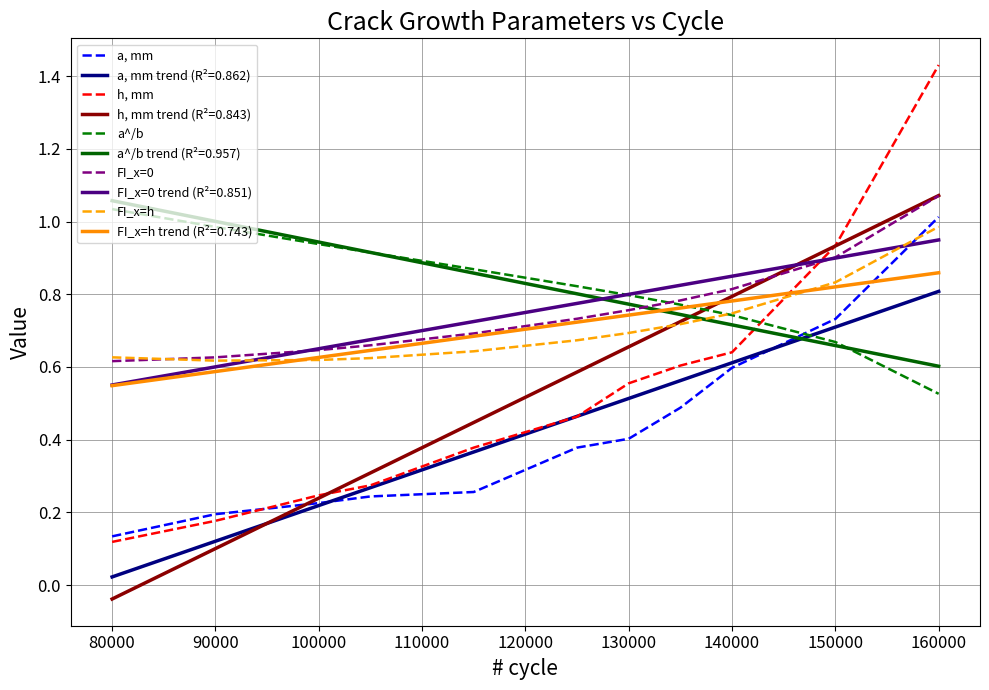

Which series has the largest range (max minus min)?

h, mm